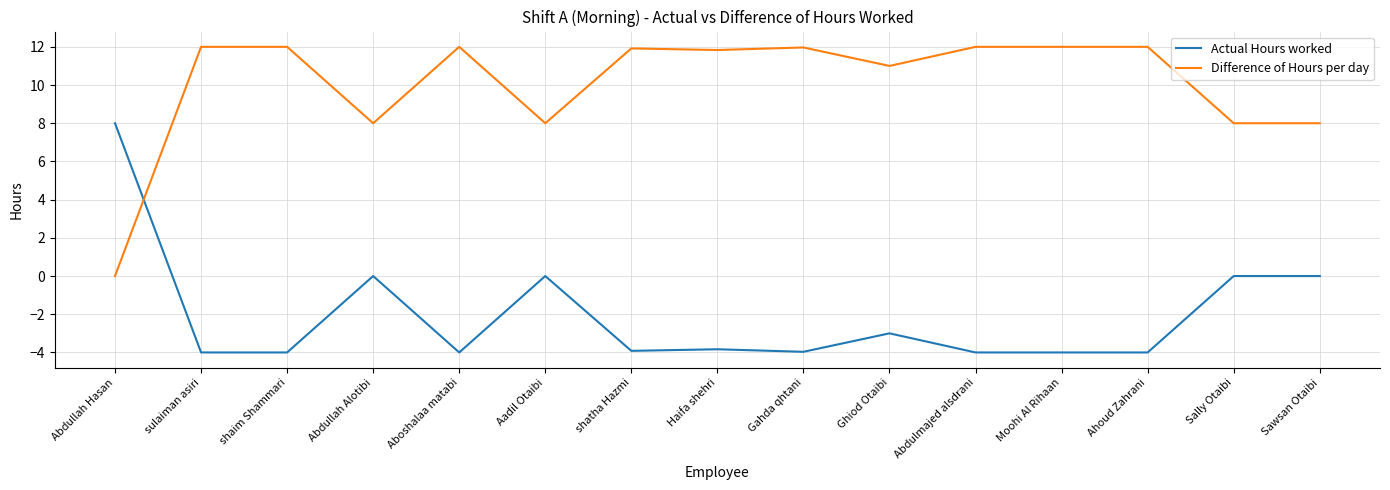

What is the maximum value shown in the chart?

12.0